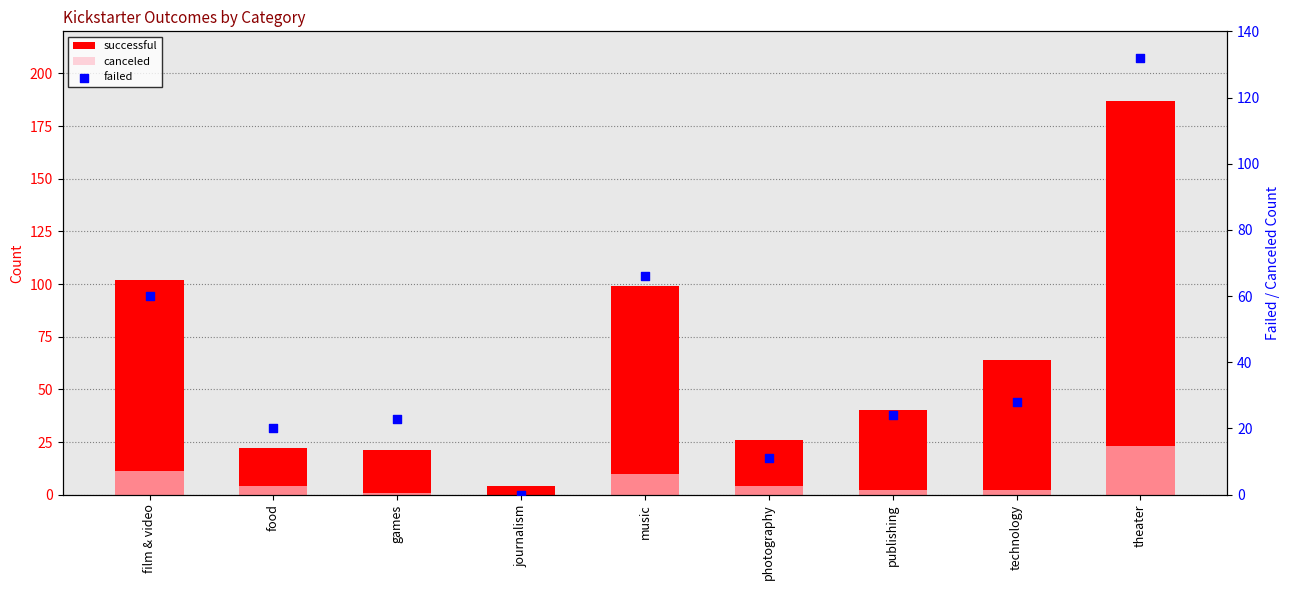

At which category is the sum across all series the highest?

theater